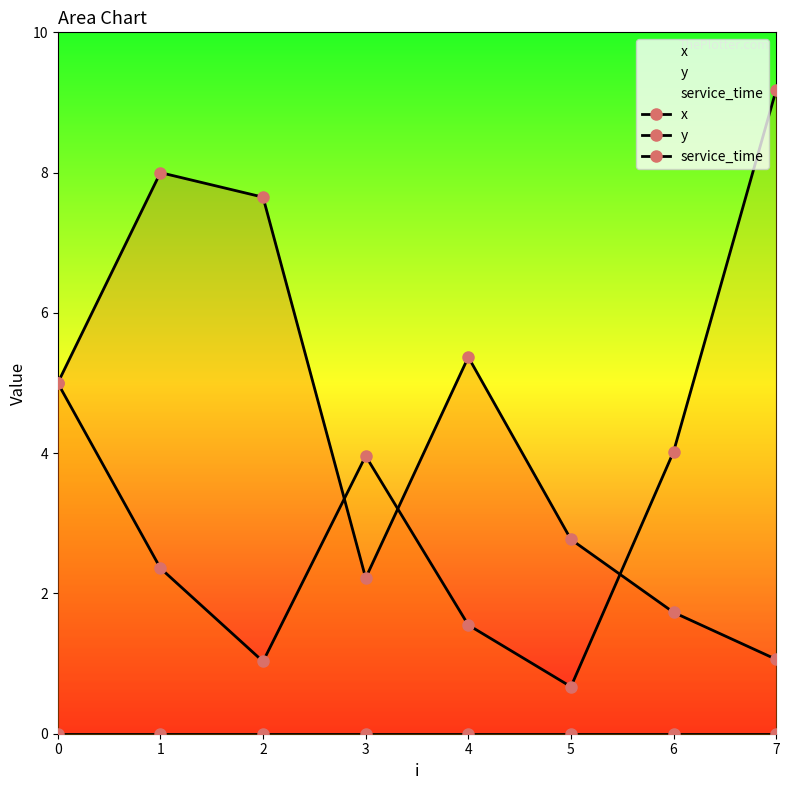

How many lines are shown in the chart?

3